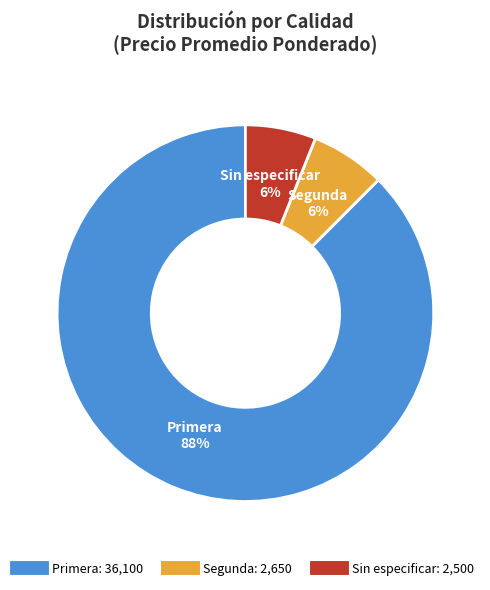

How many slices are in this pie chart?

3